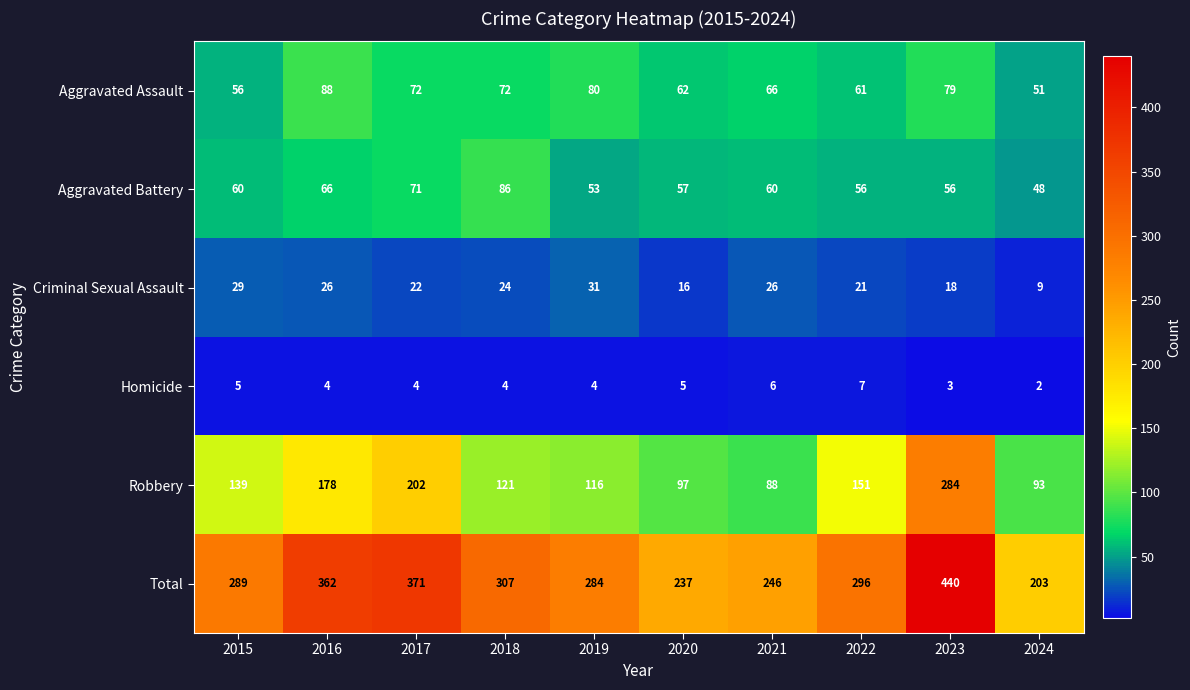

Rank the series by their maximum value, from lowest to highest.

Homicide, Criminal Sexual Assault, Aggravated Battery, Aggravated Assault, Robbery, Total